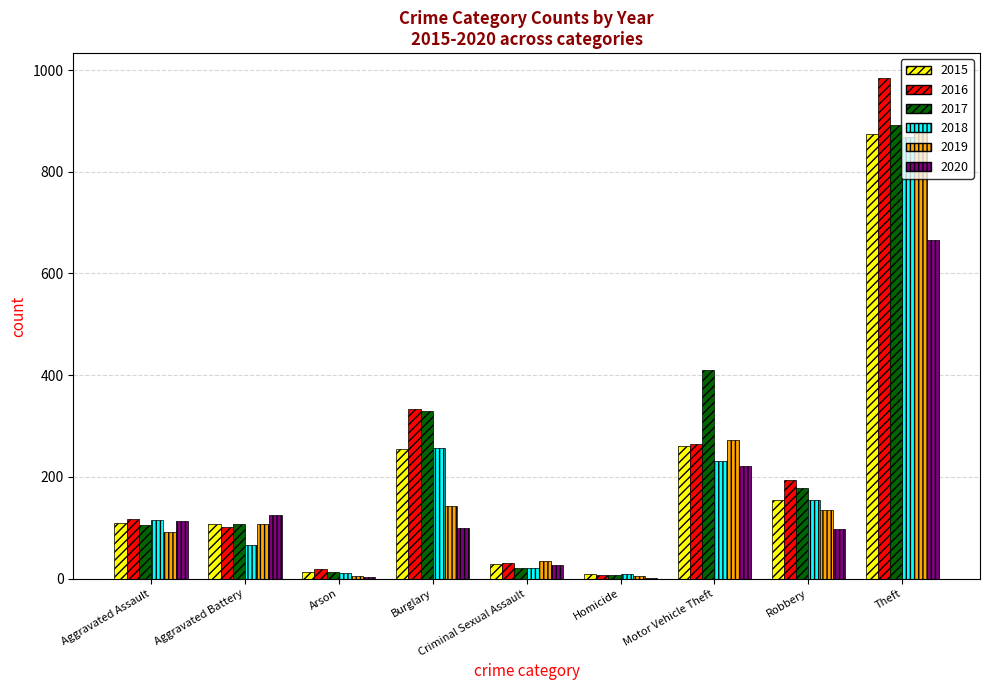

What is the sum of all 2019 values?

1687